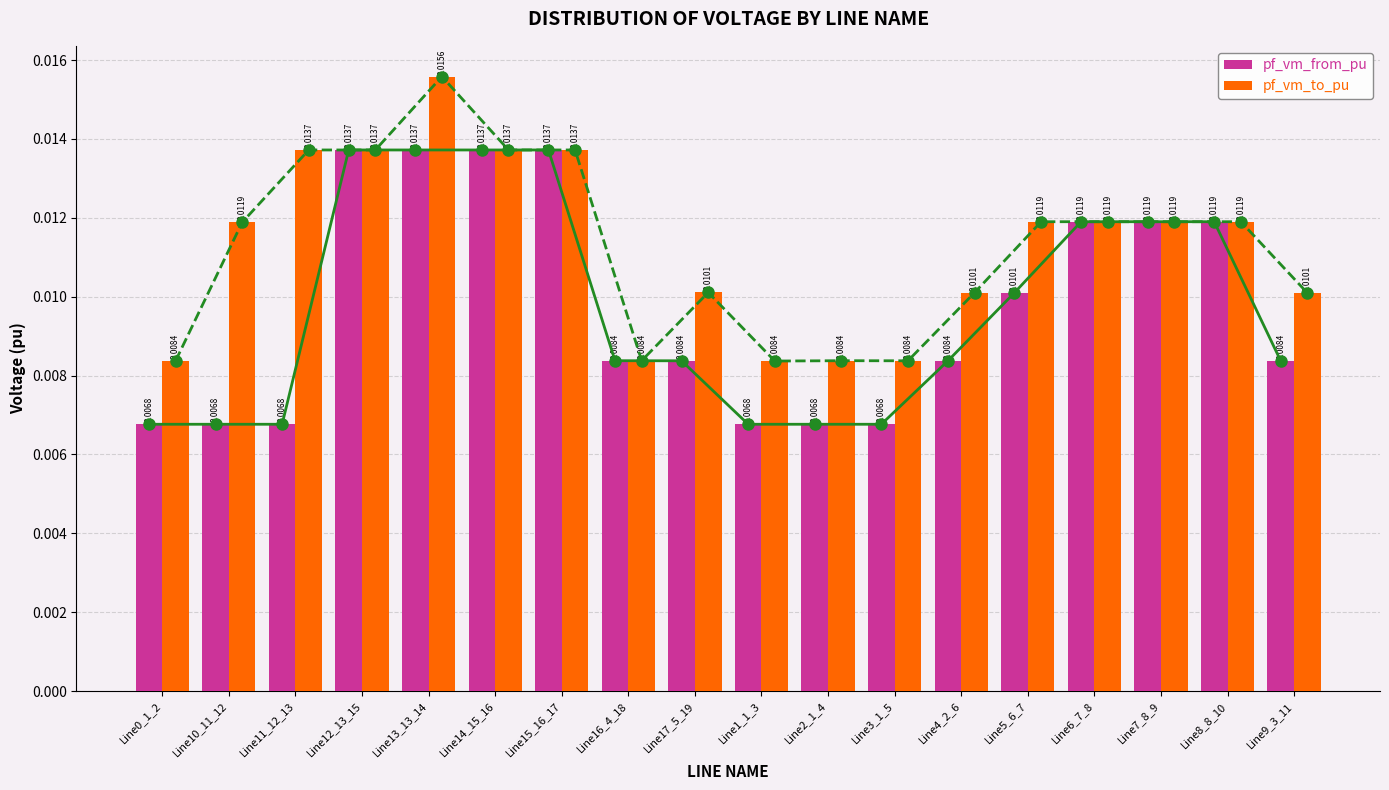

True or false: pf_vm_to_pu has a value of 0.0 at Line0_1_2.

True